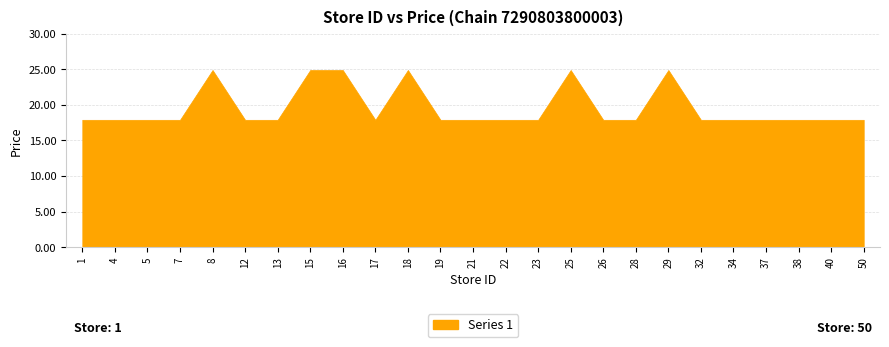

What is the value of the 11th point from the left?

24.9